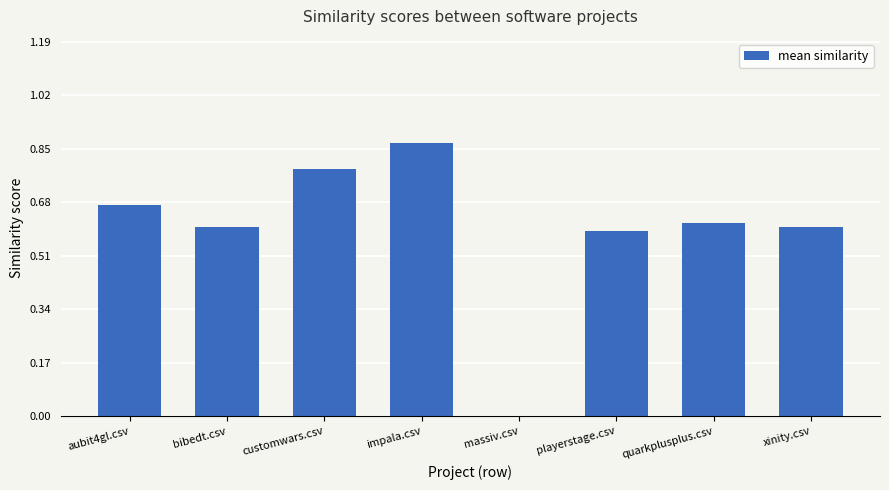

What is the change in value from massiv.csv to xinity.csv?

+0.6